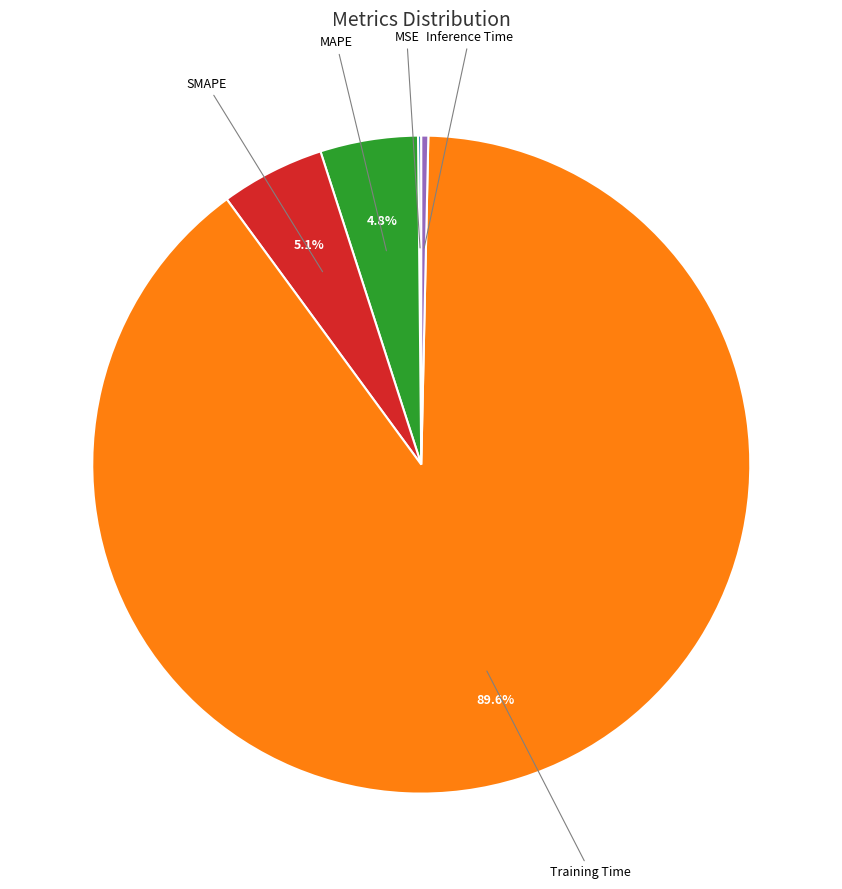

Is there any slice that represents more than half of the pie?

Yes